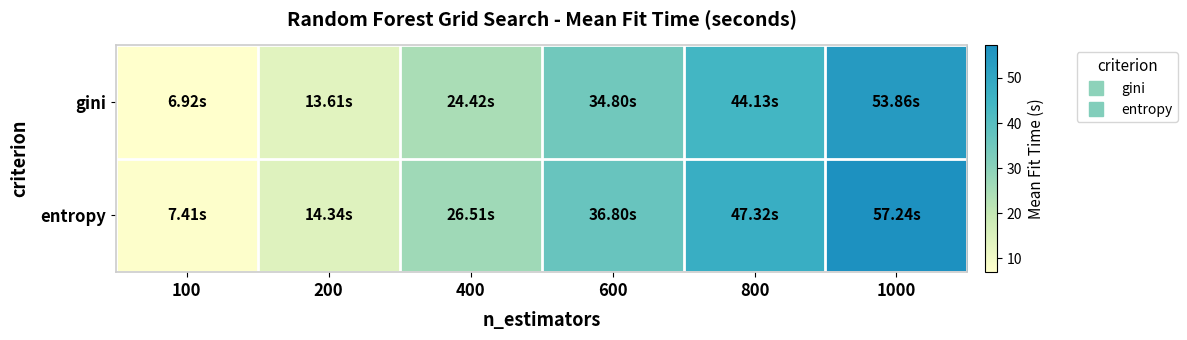

Reading left to right, transcribe all the data shown in this chart.

gini: 100=6.9	200=13.6	400=24.4	600=34.8	800=44.1	1000=53.9
entropy: 100=7.4	200=14.3	400=26.5	600=36.8	800=47.3	1000=57.2